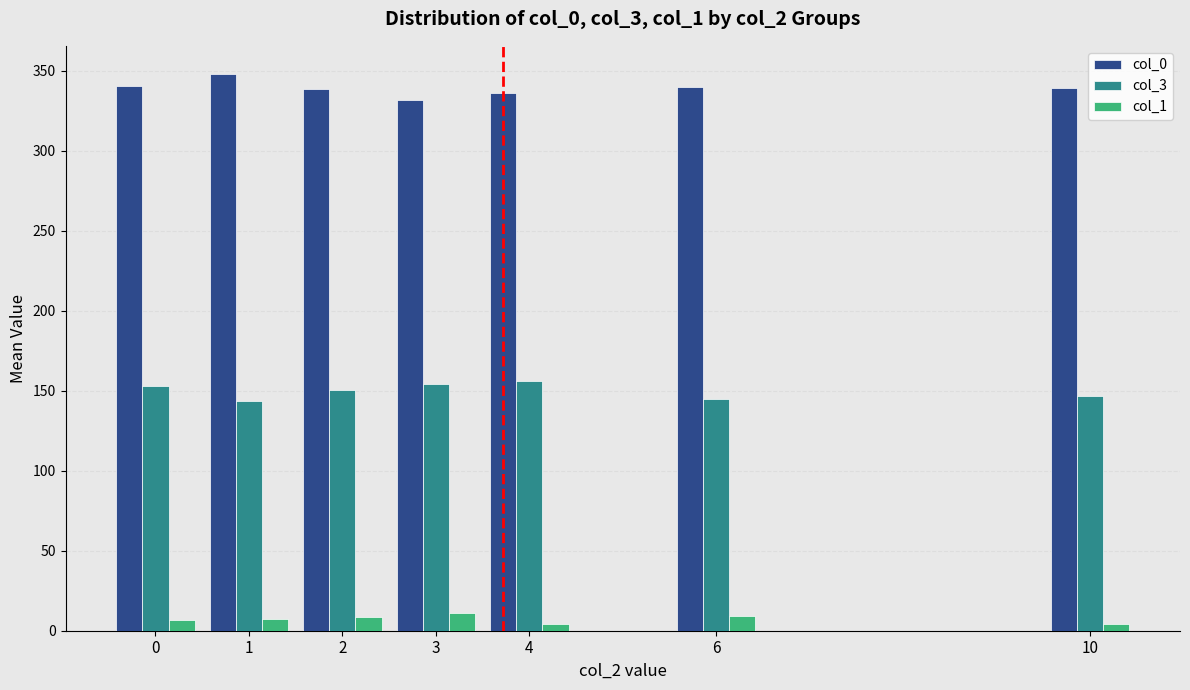

List the series in order of their peak value, highest first.

col_0, col_3, col_1